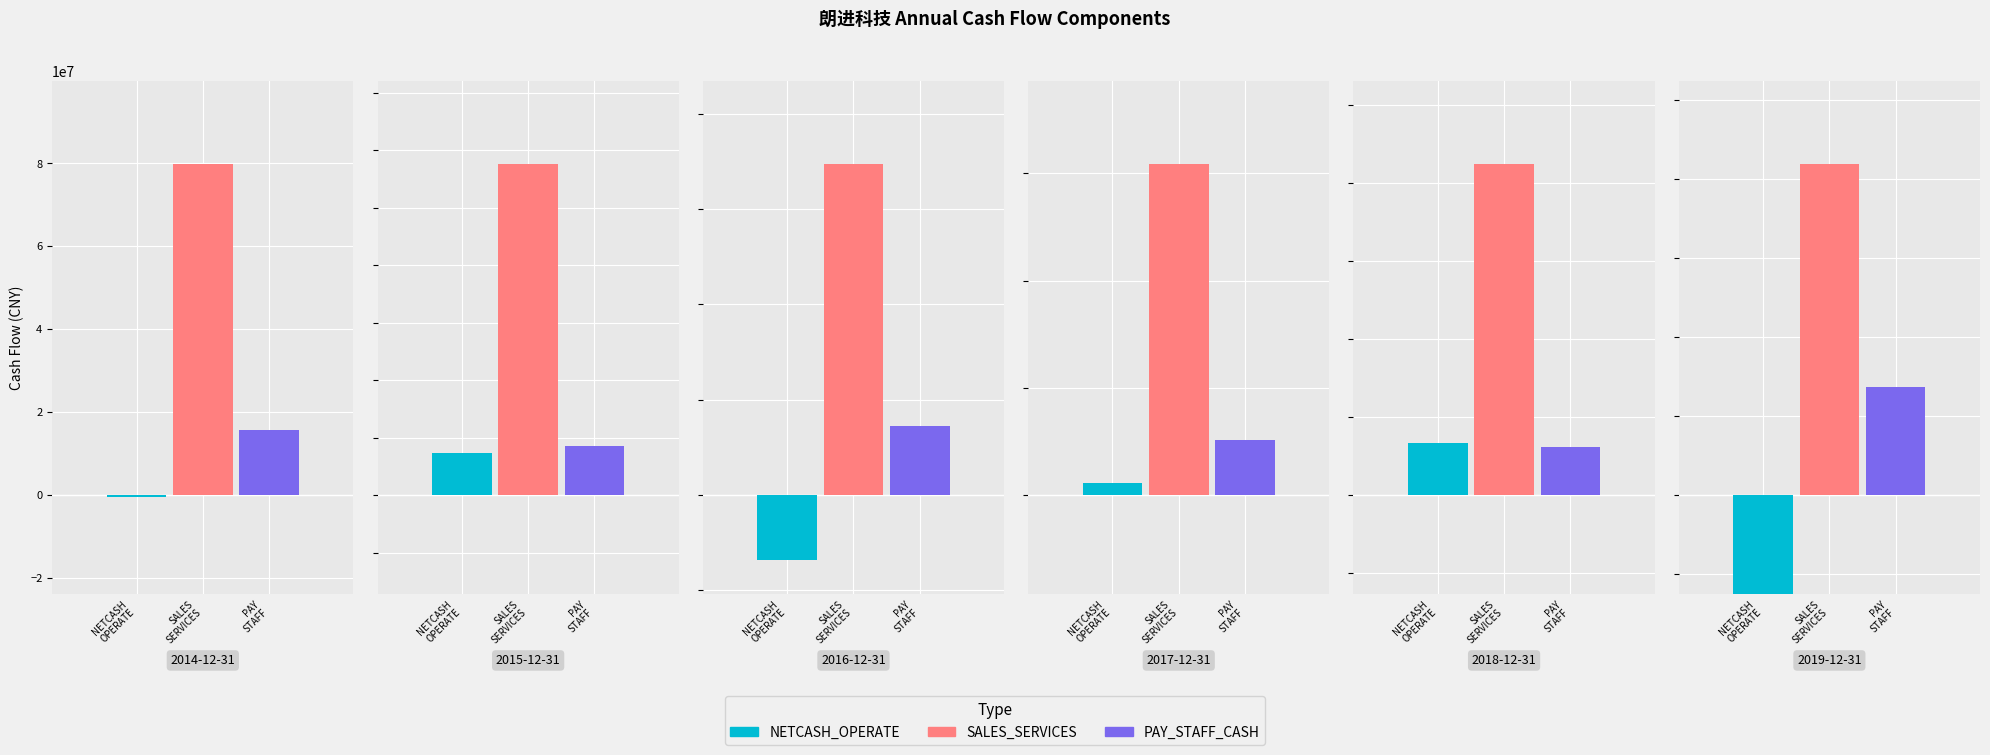

What is the difference between the netcash_operate values at sales_services and 5?

120301309.9